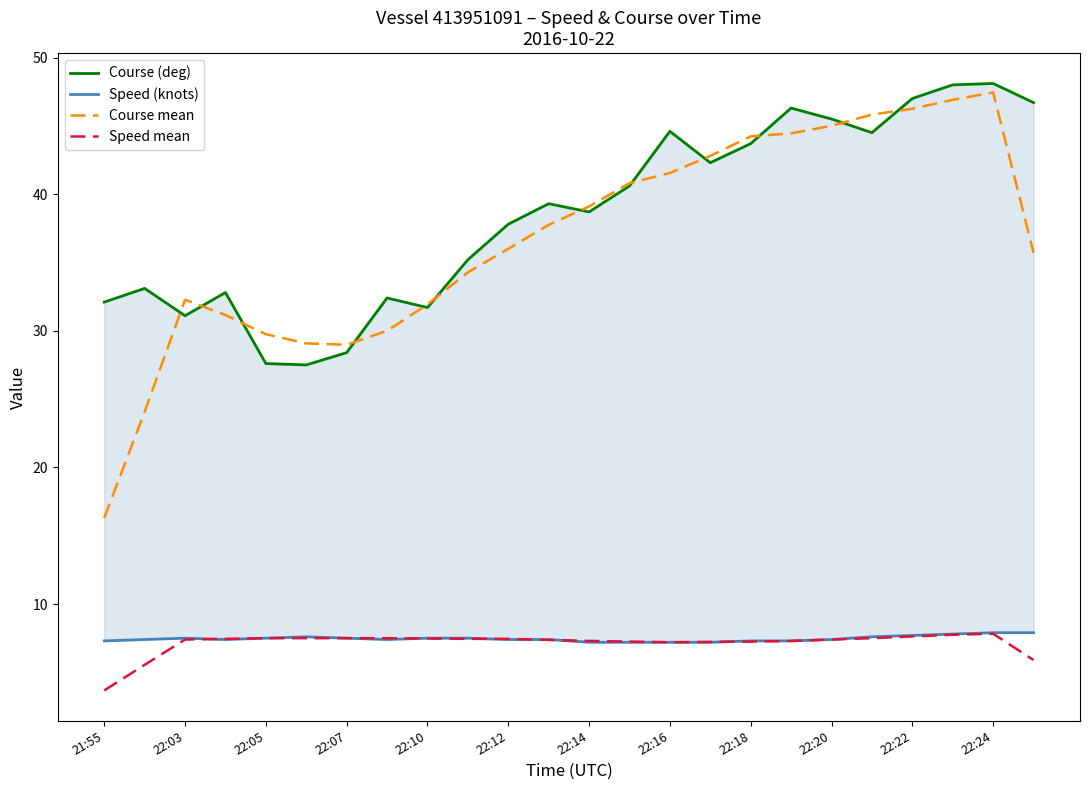

The value of Course mean at 22:20 is 45.0. True or false?

True